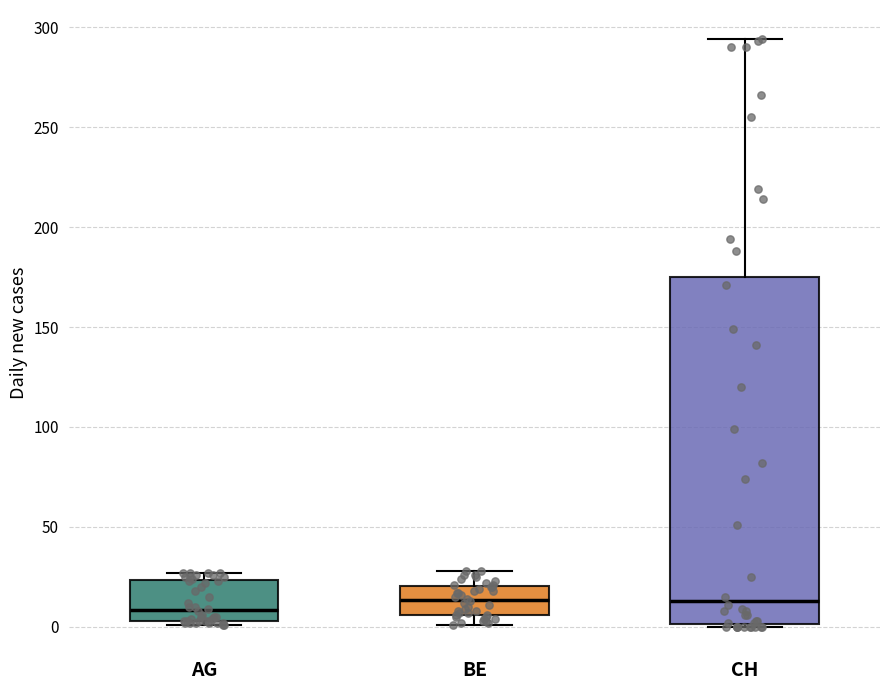

Where is the lower edge of the box for AG on the y-axis? The values are not printed on the chart, so give them approximately, as read against the axis.

5